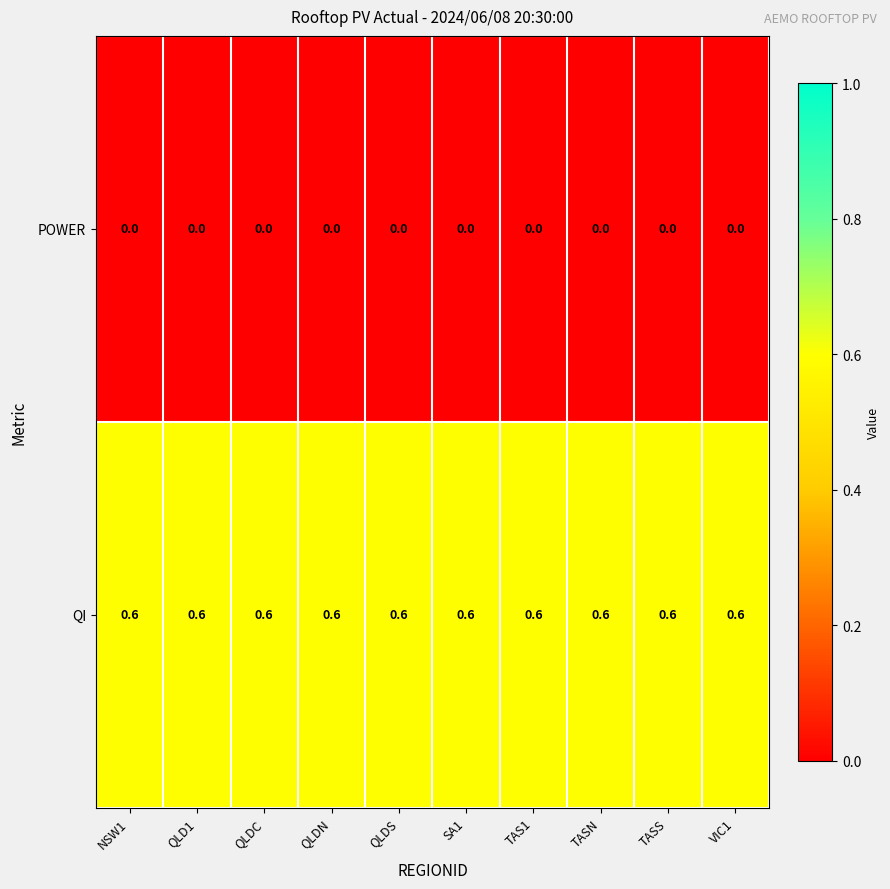

The value of QI at TASN is 0.6. True or false?

True